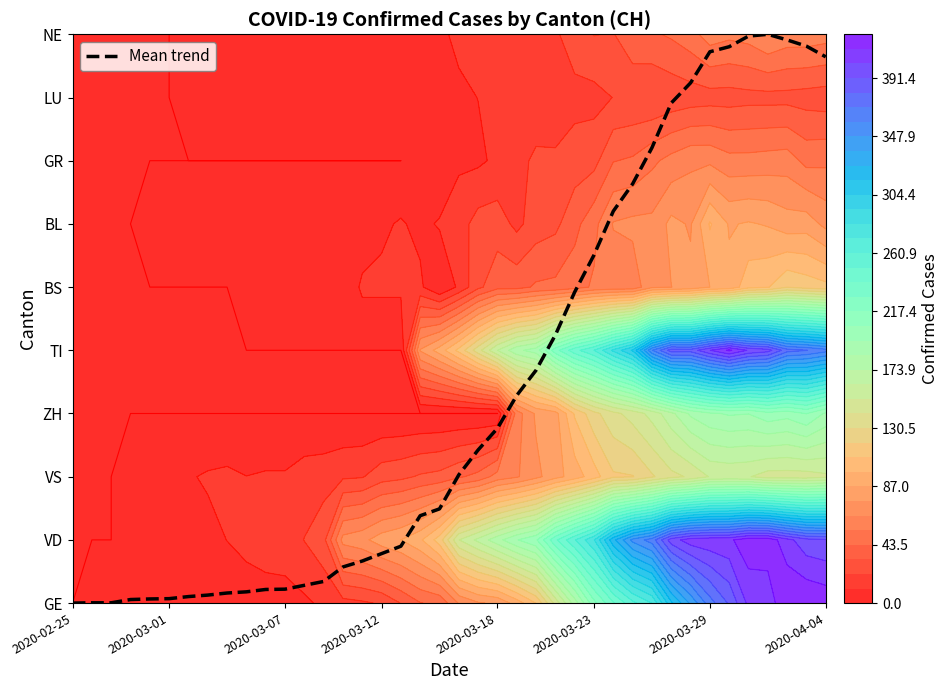

How many positive values are there?

39